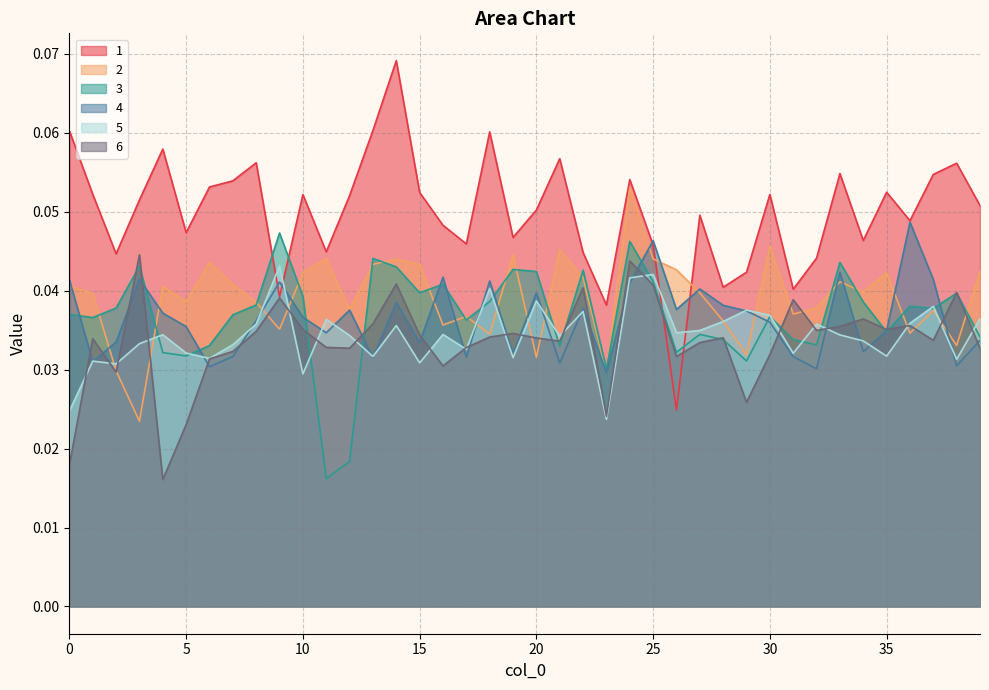

In 6, how many points are higher than both neighbors (excluding endpoints)?

12